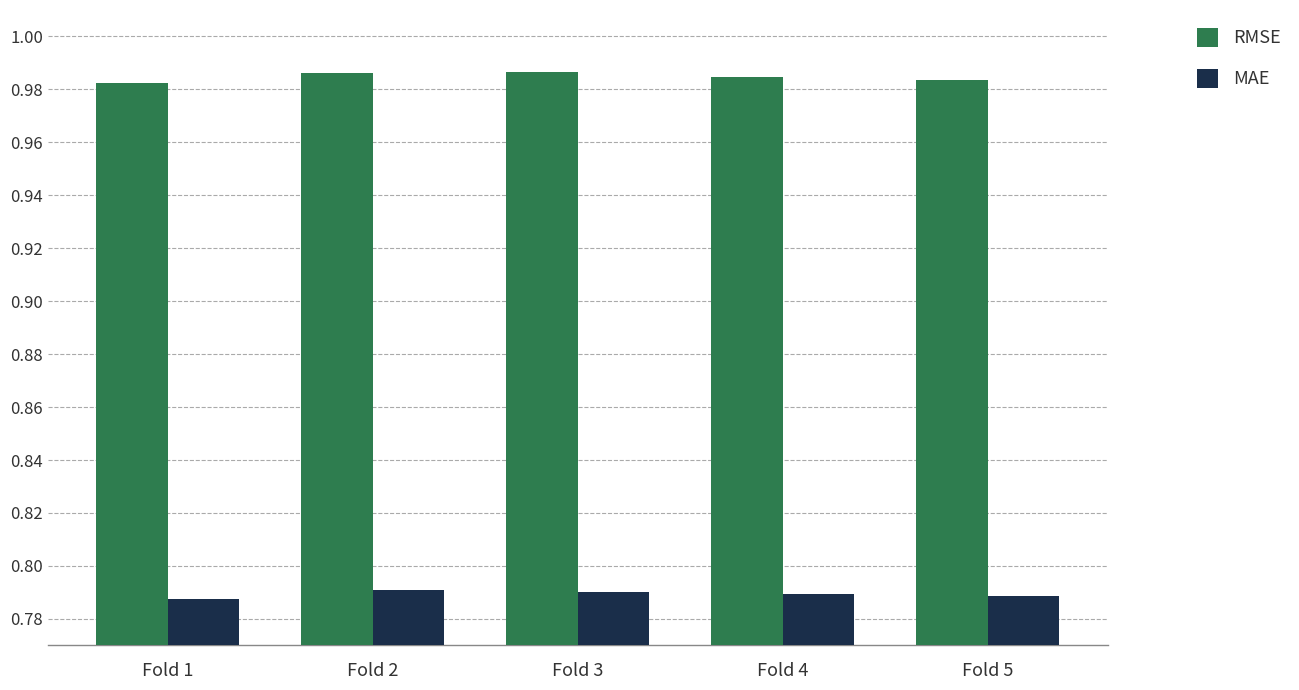

Is the value of MAE at Fold 2 greater than the value of RMSE at Fold 1?

No